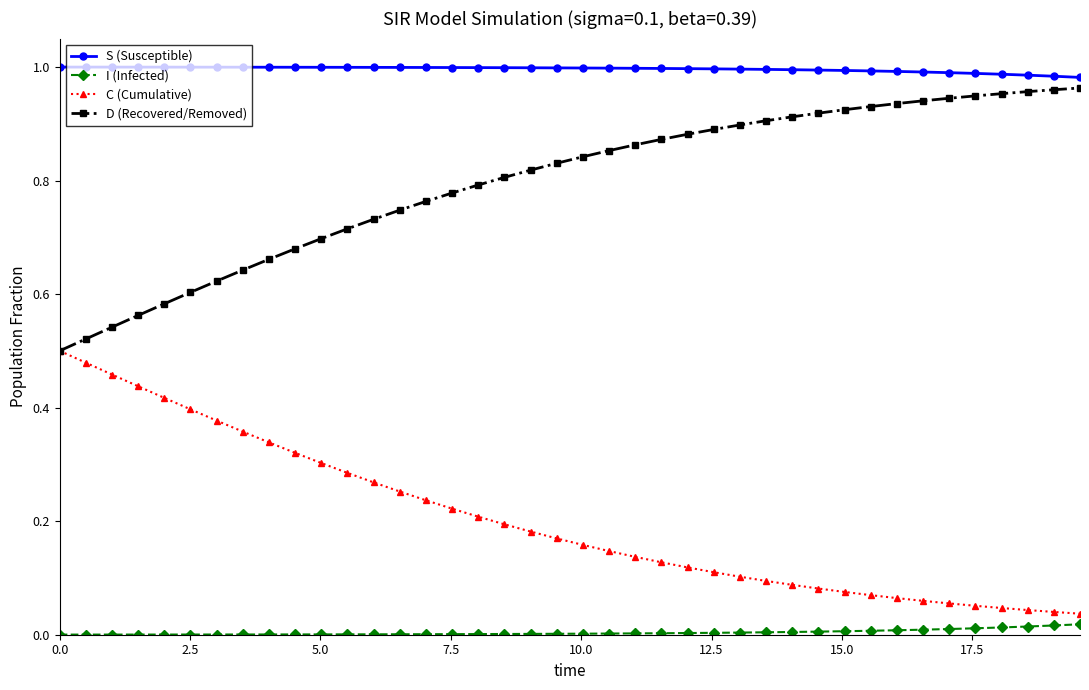

True or false: I (Infected) and S (Susceptible) intersect in this chart.

False